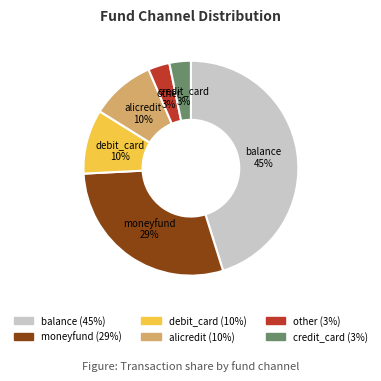

To the nearest percent, what is the difference between the moneyfund and alicredit slice percentages?

19%